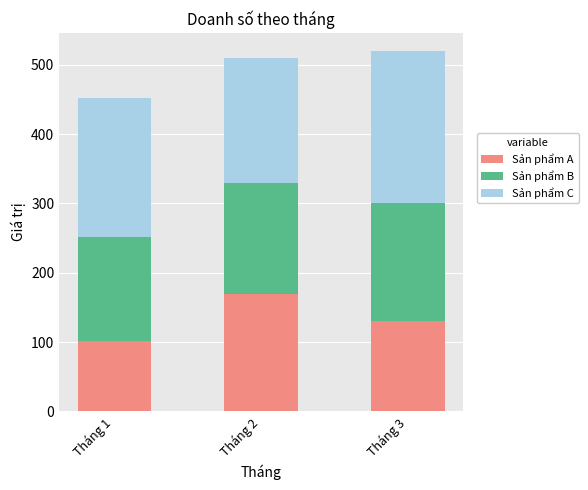

The value of Sản phẩm A at Tháng 2 is 268. True or false?

False